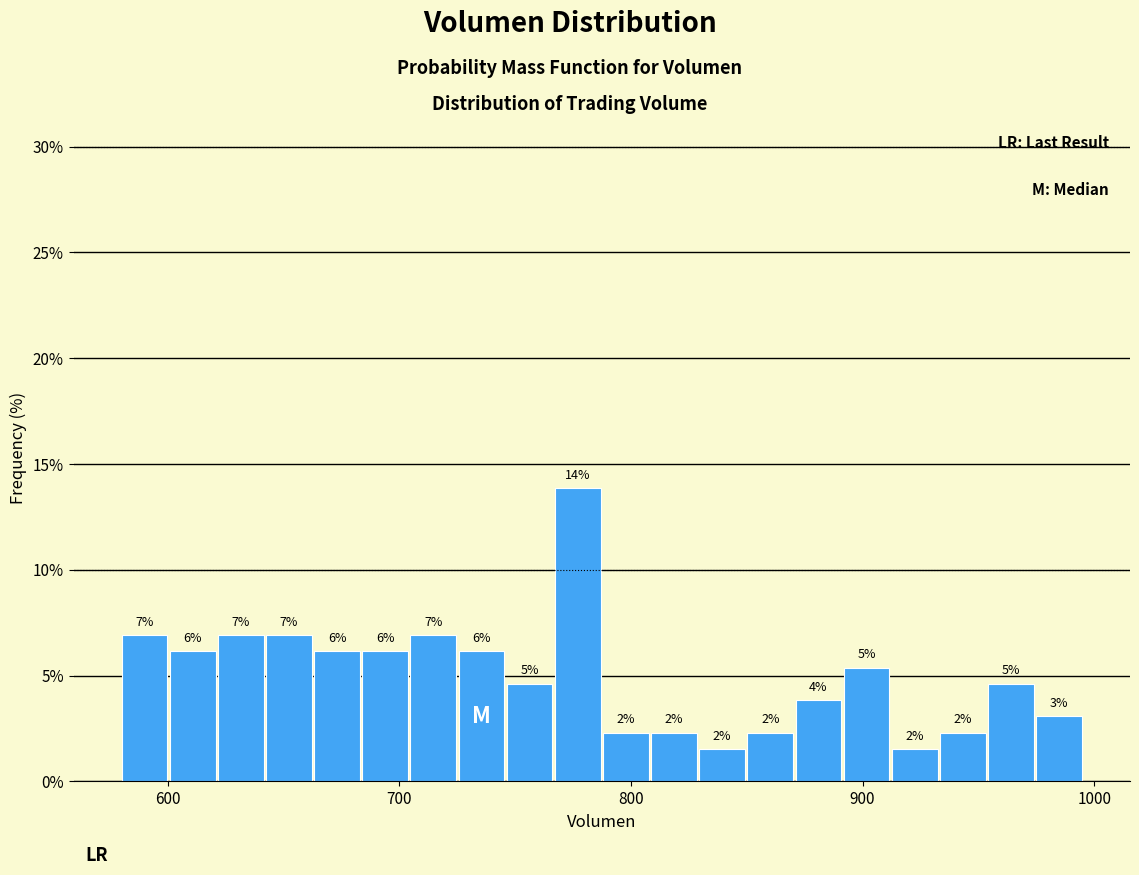

Around what value on the x-axis is the tallest bar? Give the approximate position of its centre, as read against the axis.

780